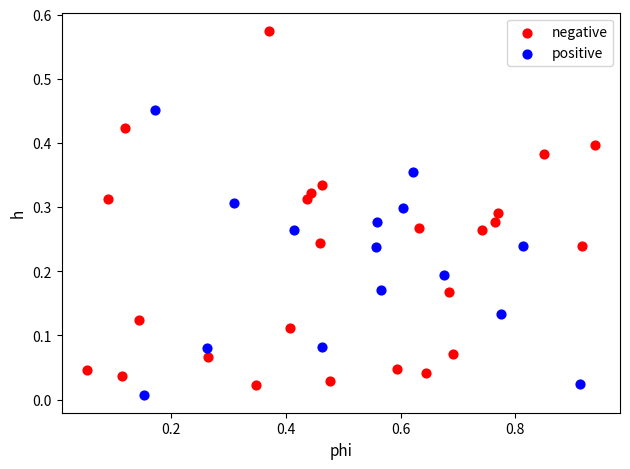

Which series reaches the maximum Y coordinate?

negative